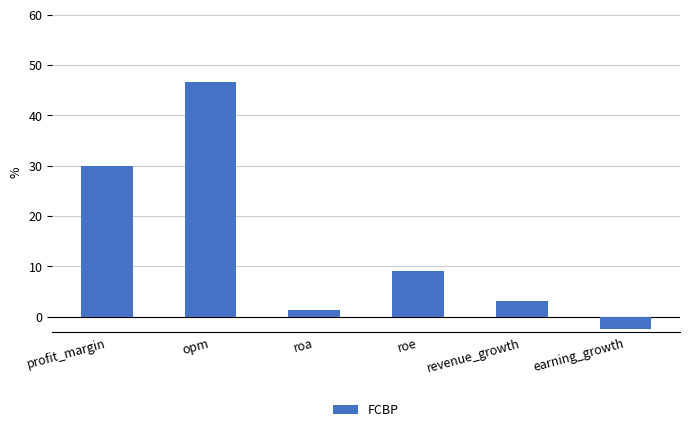

Where does the data first go above 9?

profit_margin